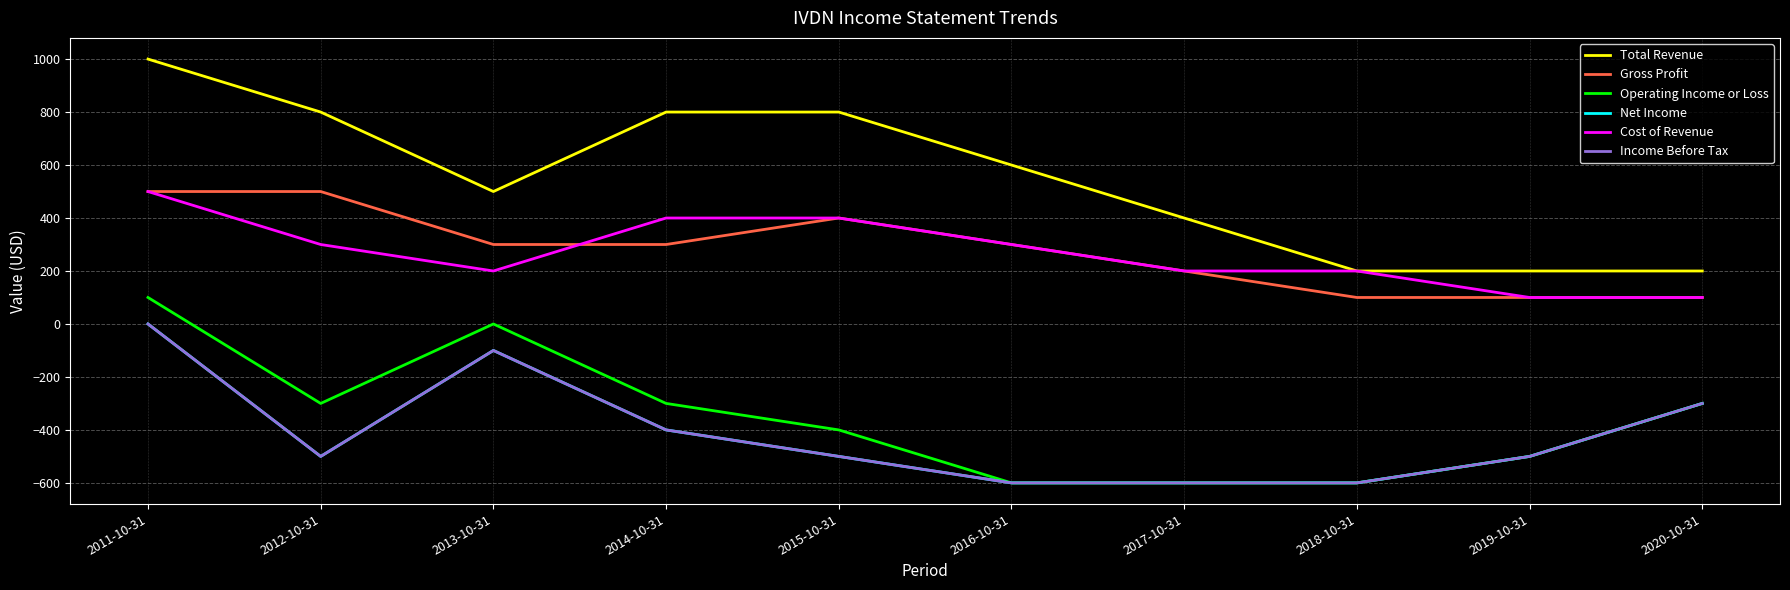

What value does the Gross Profit series have at 2011-10-31?

500